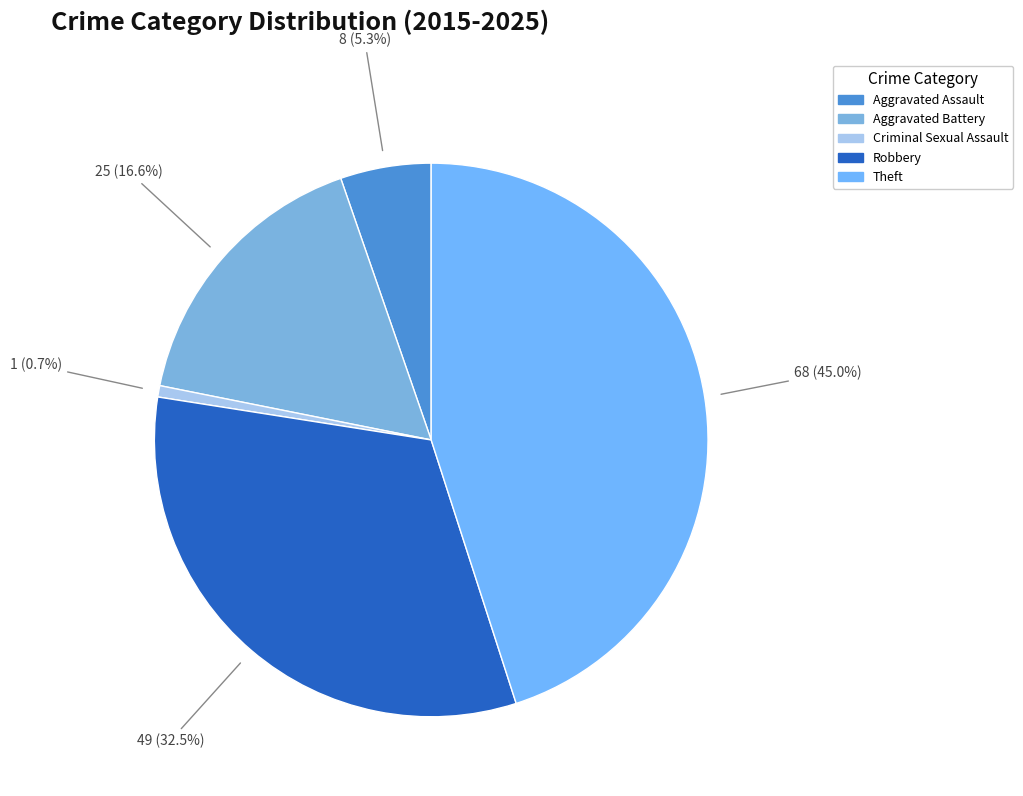

Is Theft the majority of the pie?

No